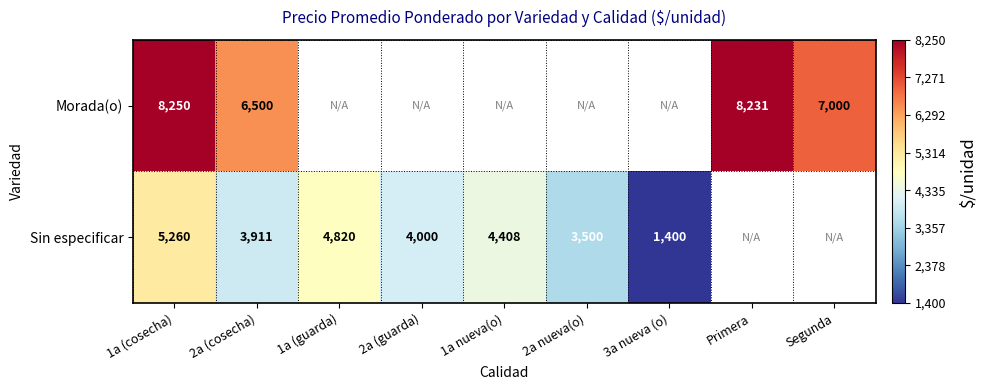

The Sin especificar series shows 1075 at 2a (cosecha). True or false?

False